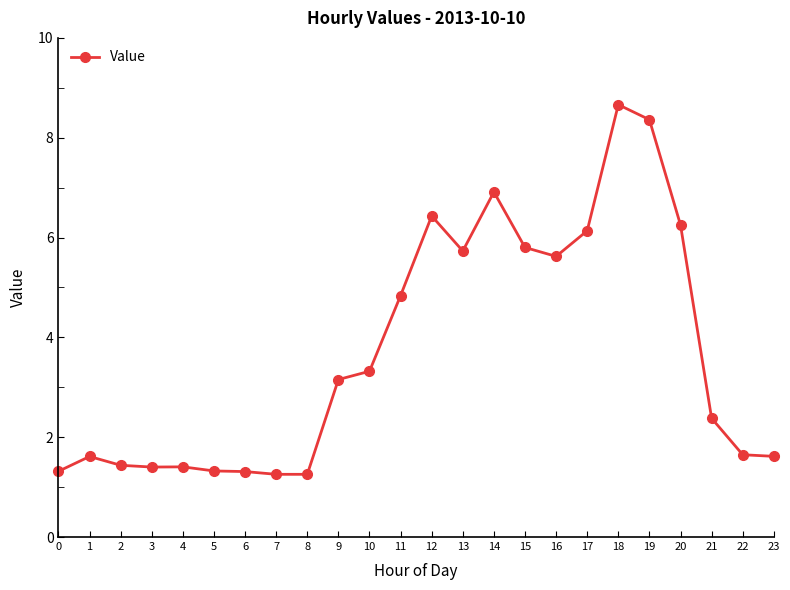

True or false: there are more than 1 points higher than both neighbors.

True